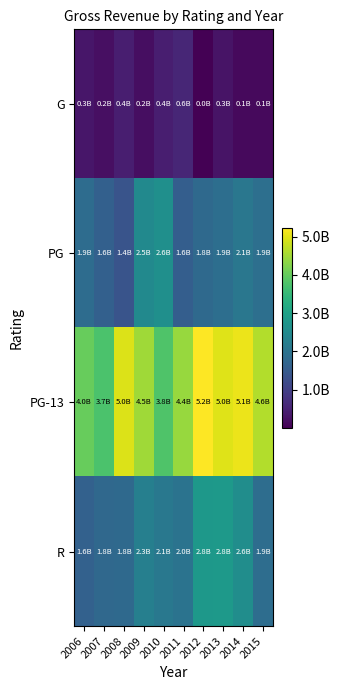

Count the number of data series in this chart.

4